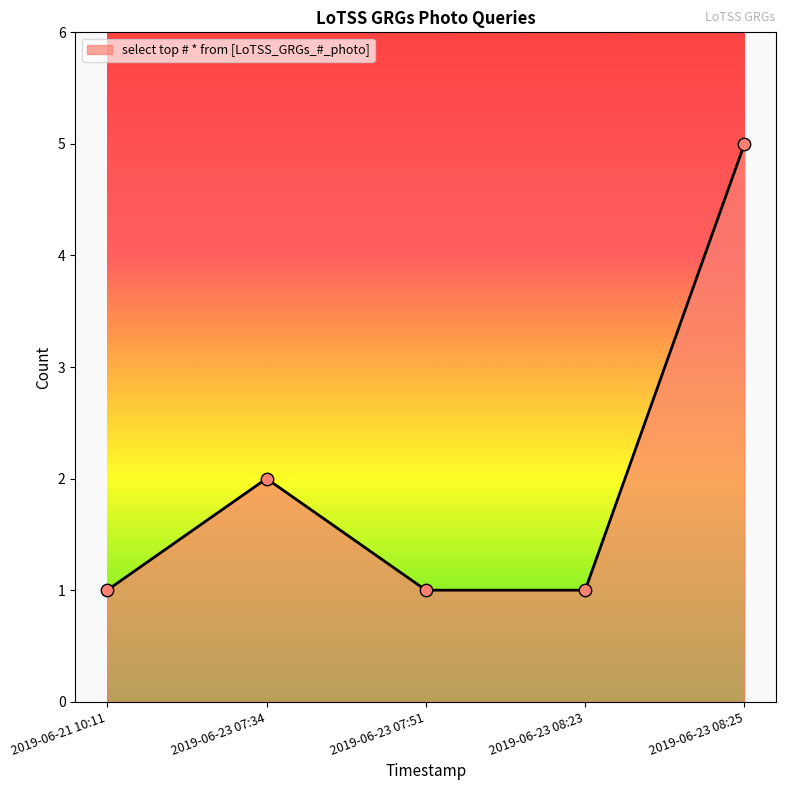

Which has a higher value, 2019-06-23 08:25 or 2019-06-21 10:11?

2019-06-23 08:25